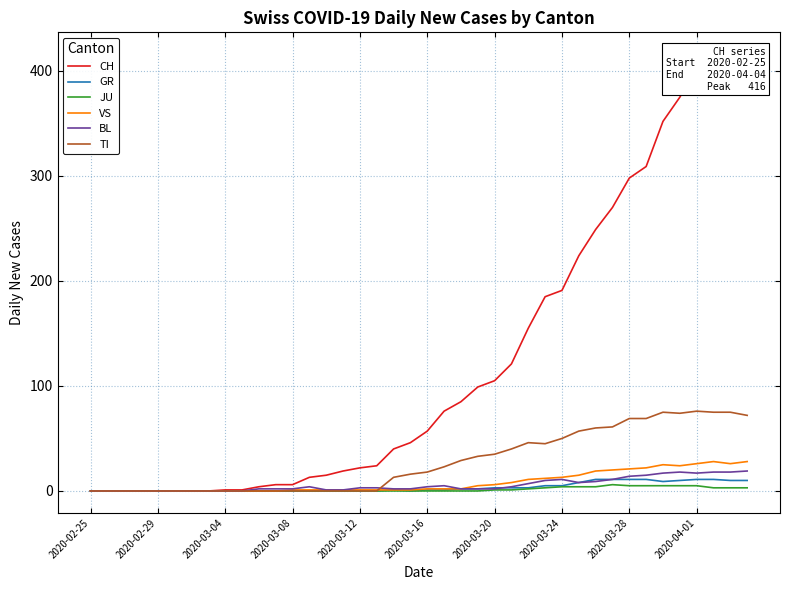

What is the sum of all JU values?

59